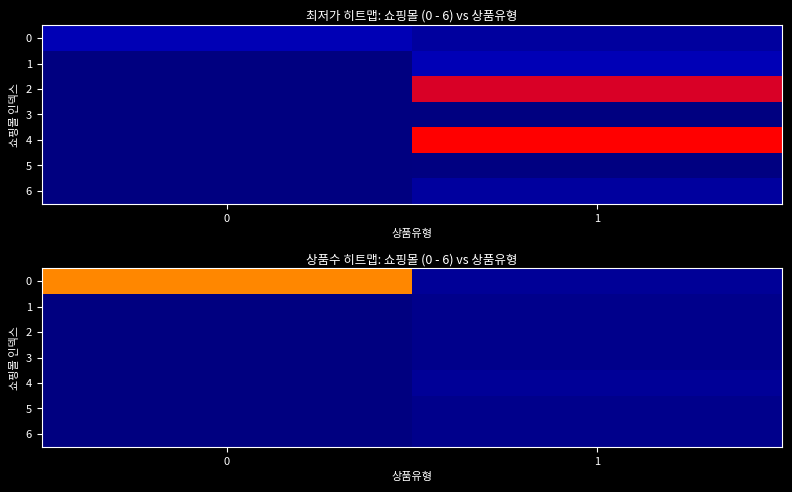

Is the value of 4 at 0 greater than the value of 1 at 1?

No